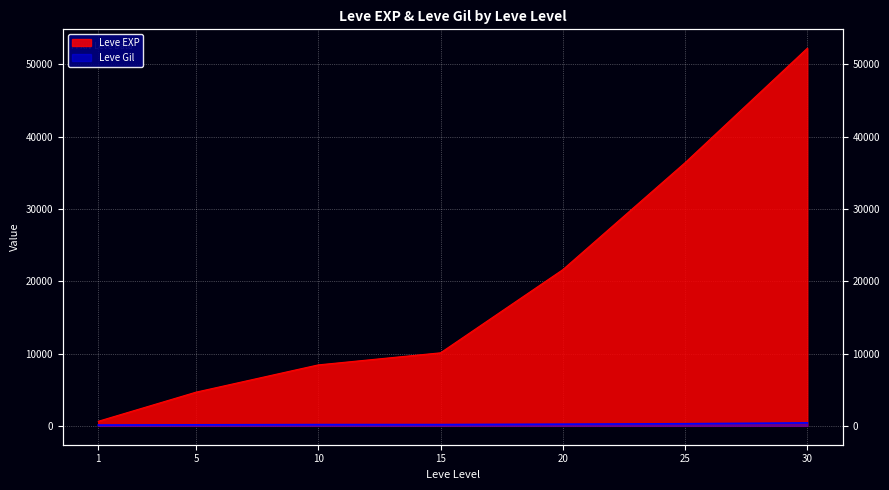

Where does the Leve Gil series first go above 174?

20